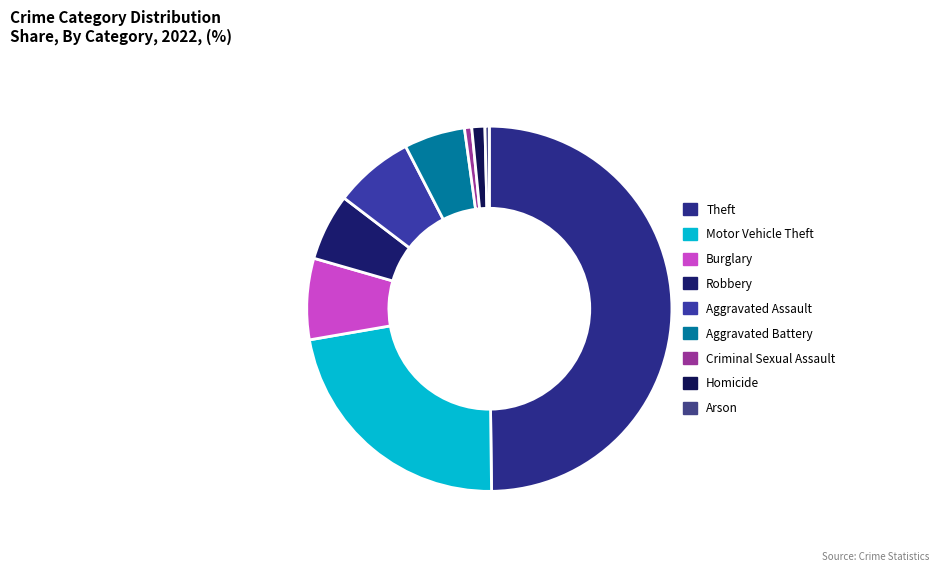

How many slices are in this pie chart?

9